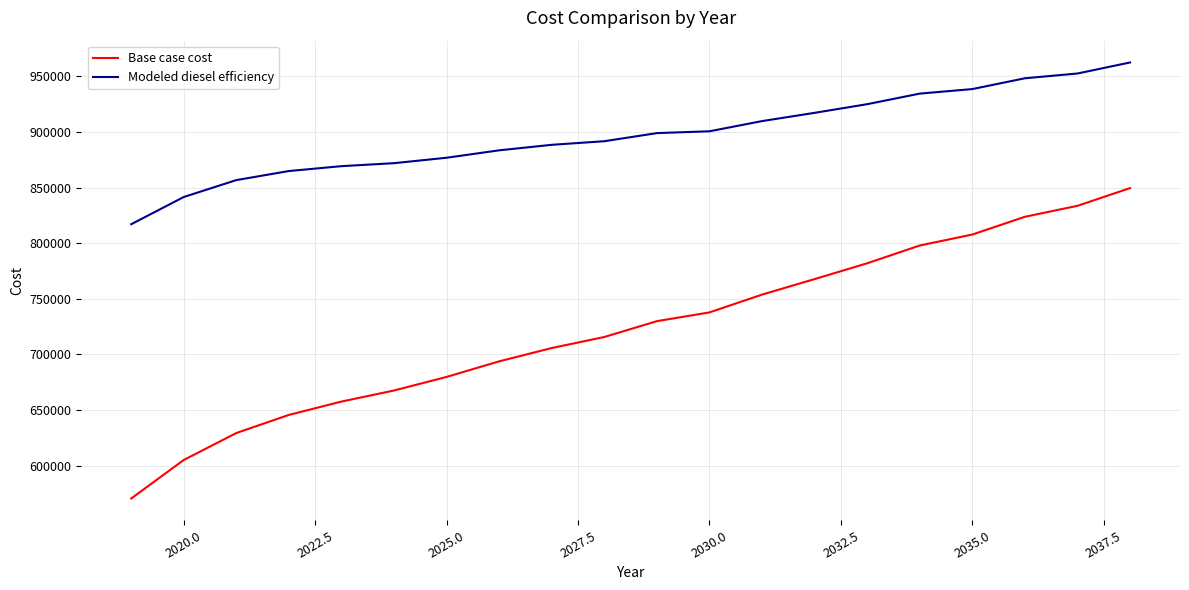

What is the greatest value displayed?

962616.2